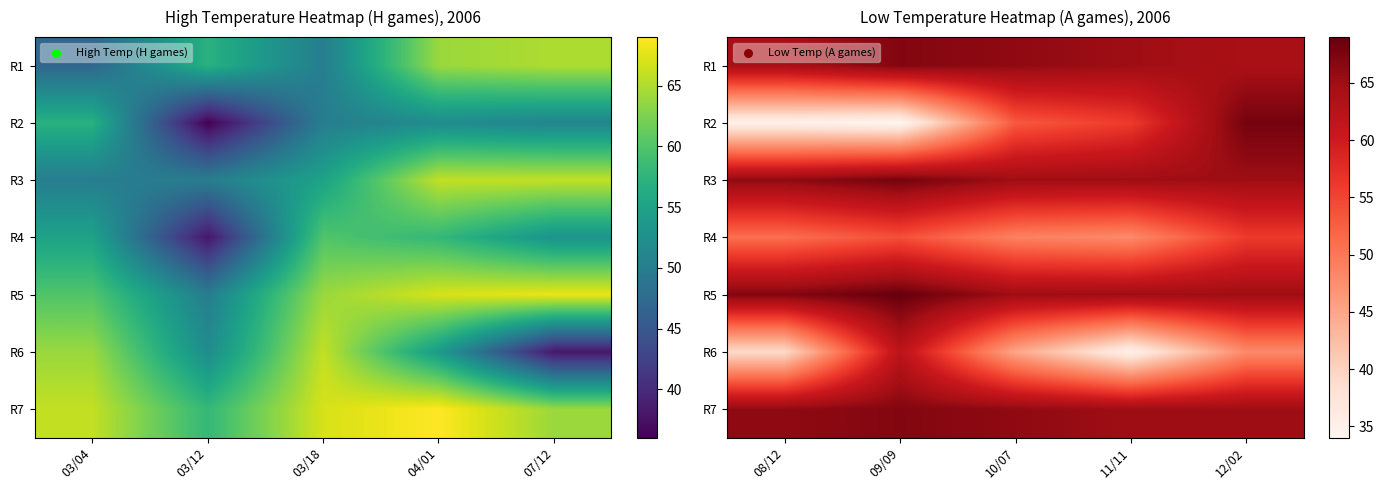

What is the sum of all R3 values?

329